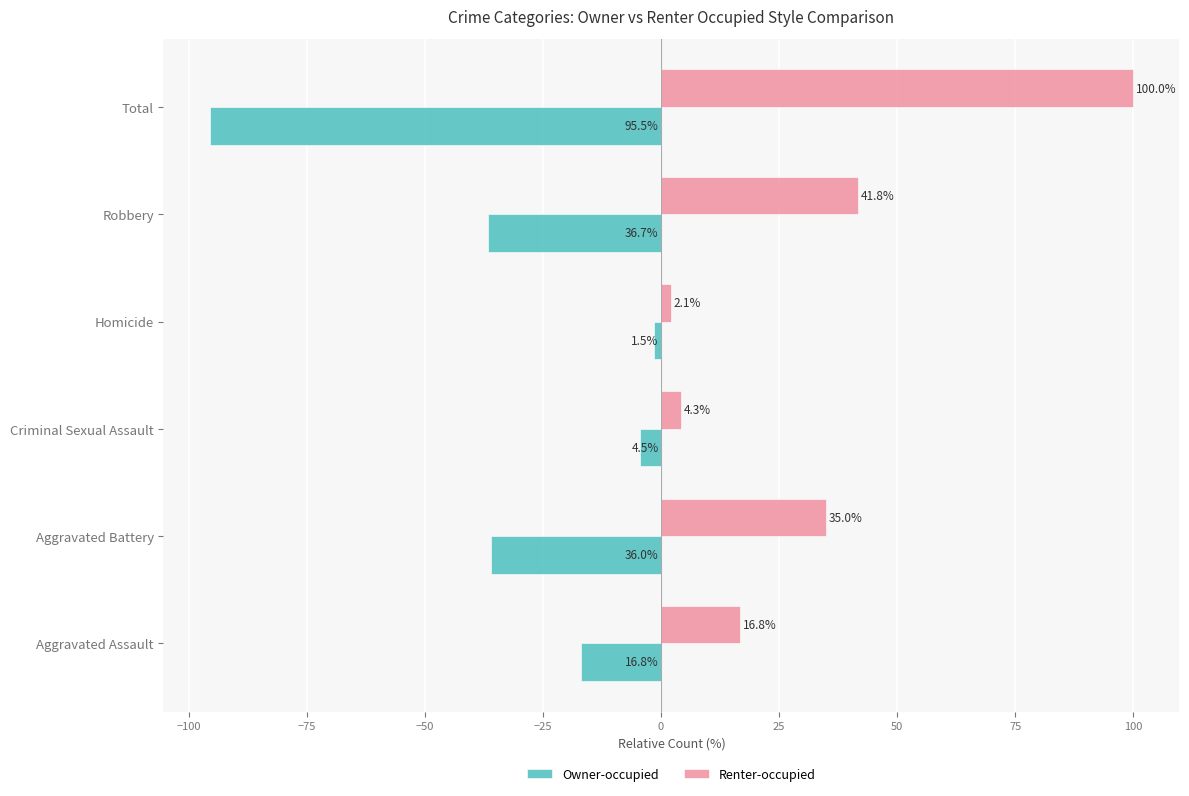

What is the difference between the Renter-occupied values at Robbery and Aggravated Battery?

6.8